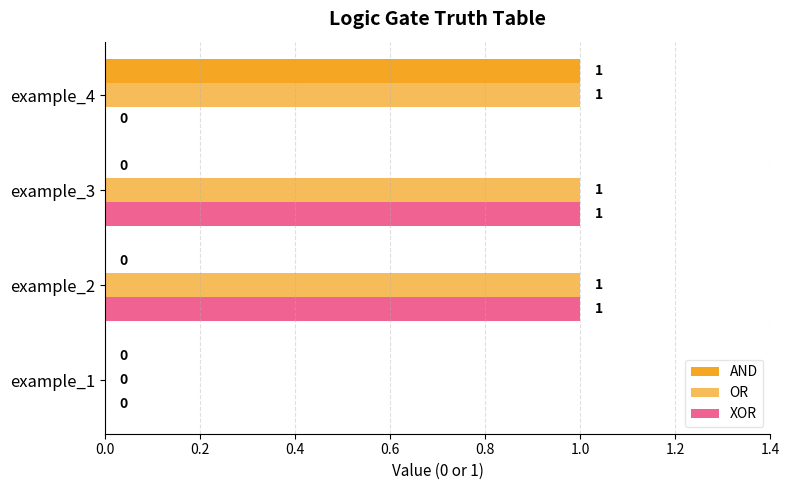

How many distinct data groups are displayed?

3